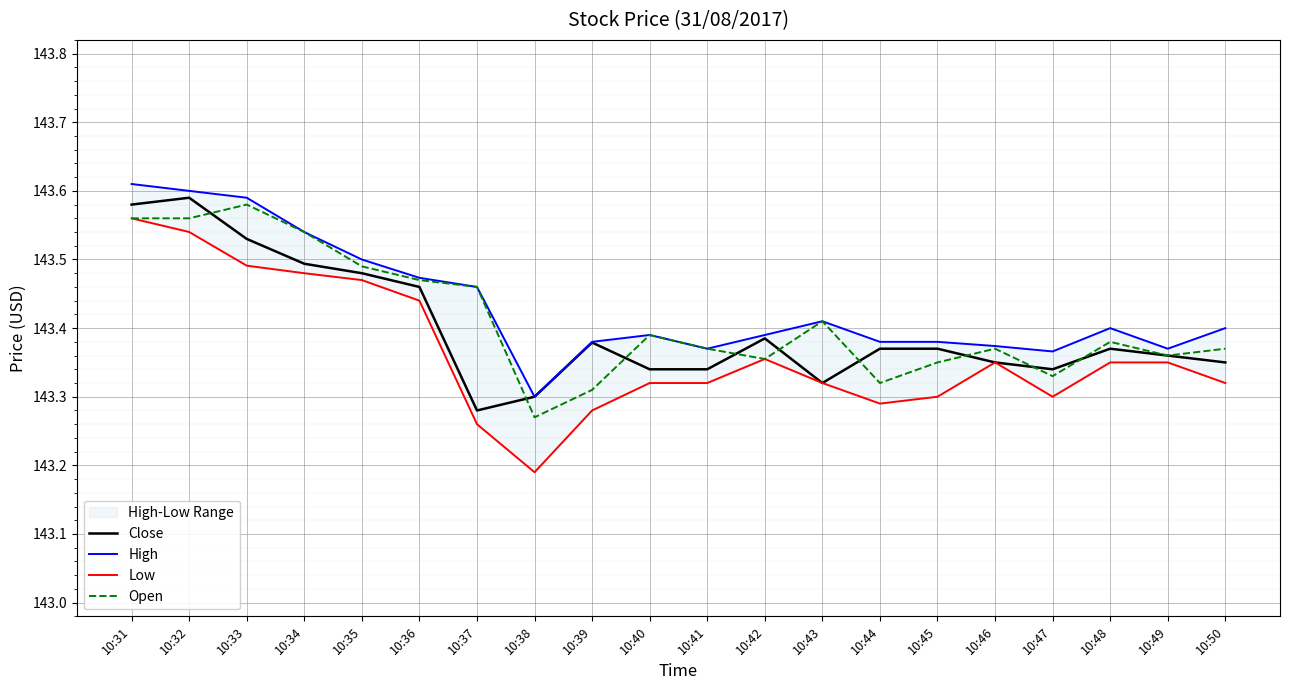

True or false: Close and Low intersect in this chart.

False